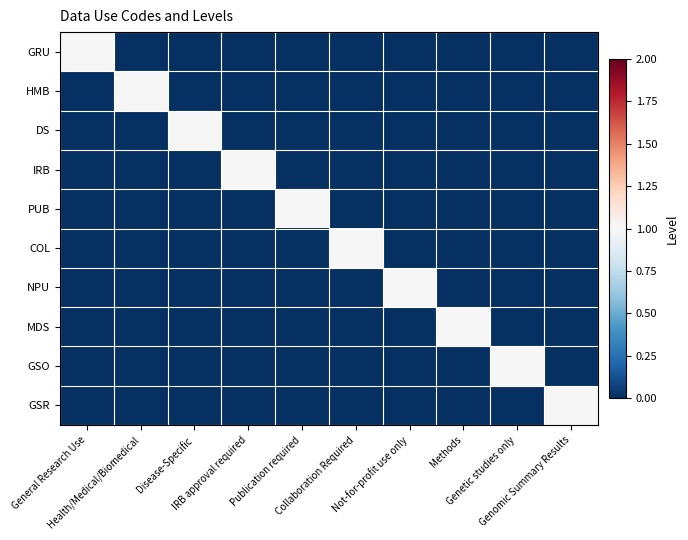

Reading right to left, extract all data points from this chart.

GRU: Genomic Summary Results=0	Genetic studies only=0	Methods=0	Not-for-profit use only=0	Collaboration Required=0	Publication required=0	IRB approval required=0	Disease-Specific=0	Health/Medical/Biomedical=0	General Research Use=1
HMB: Genomic Summary Results=0	Genetic studies only=0	Methods=0	Not-for-profit use only=0	Collaboration Required=0	Publication required=0	IRB approval required=0	Disease-Specific=0	Health/Medical/Biomedical=1	General Research Use=0
DS: Genomic Summary Results=0	Genetic studies only=0	Methods=0	Not-for-profit use only=0	Collaboration Required=0	Publication required=0	IRB approval required=0	Disease-Specific=1	Health/Medical/Biomedical=0	General Research Use=0
IRB: Genomic Summary Results=0	Genetic studies only=0	Methods=0	Not-for-profit use only=0	Collaboration Required=0	Publication required=0	IRB approval required=1	Disease-Specific=0	Health/Medical/Biomedical=0	General Research Use=0
PUB: Genomic Summary Results=0	Genetic studies only=0	Methods=0	Not-for-profit use only=0	Collaboration Required=0	Publication required=1	IRB approval required=0	Disease-Specific=0	Health/Medical/Biomedical=0	General Research Use=0
COL: Genomic Summary Results=0	Genetic studies only=0	Methods=0	Not-for-profit use only=0	Collaboration Required=1	Publication required=0	IRB approval required=0	Disease-Specific=0	Health/Medical/Biomedical=0	General Research Use=0
NPU: Genomic Summary Results=0	Genetic studies only=0	Methods=0	Not-for-profit use only=1	Collaboration Required=0	Publication required=0	IRB approval required=0	Disease-Specific=0	Health/Medical/Biomedical=0	General Research Use=0
MDS: Genomic Summary Results=0	Genetic studies only=0	Methods=1	Not-for-profit use only=0	Collaboration Required=0	Publication required=0	IRB approval required=0	Disease-Specific=0	Health/Medical/Biomedical=0	General Research Use=0
GSO: Genomic Summary Results=0	Genetic studies only=1	Methods=0	Not-for-profit use only=0	Collaboration Required=0	Publication required=0	IRB approval required=0	Disease-Specific=0	Health/Medical/Biomedical=0	General Research Use=0
GSR: Genomic Summary Results=1	Genetic studies only=0	Methods=0	Not-for-profit use only=0	Collaboration Required=0	Publication required=0	IRB approval required=0	Disease-Specific=0	Health/Medical/Biomedical=0	General Research Use=0